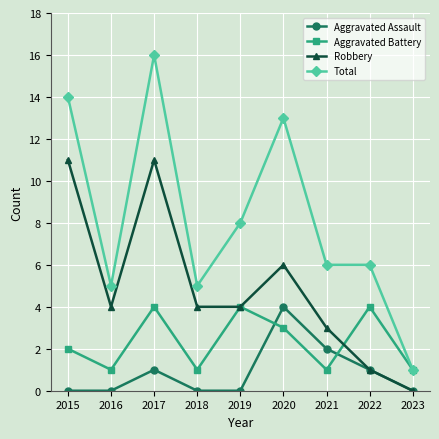

True or false: Aggravated Battery has more than 0 interior local peaks.

True